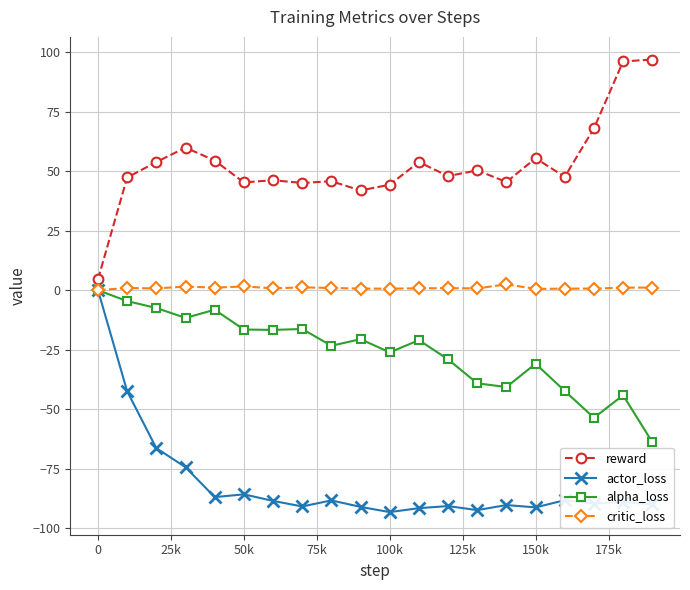

Rank the series by their average value, from highest to lowest.

reward, critic_loss, alpha_loss, actor_loss